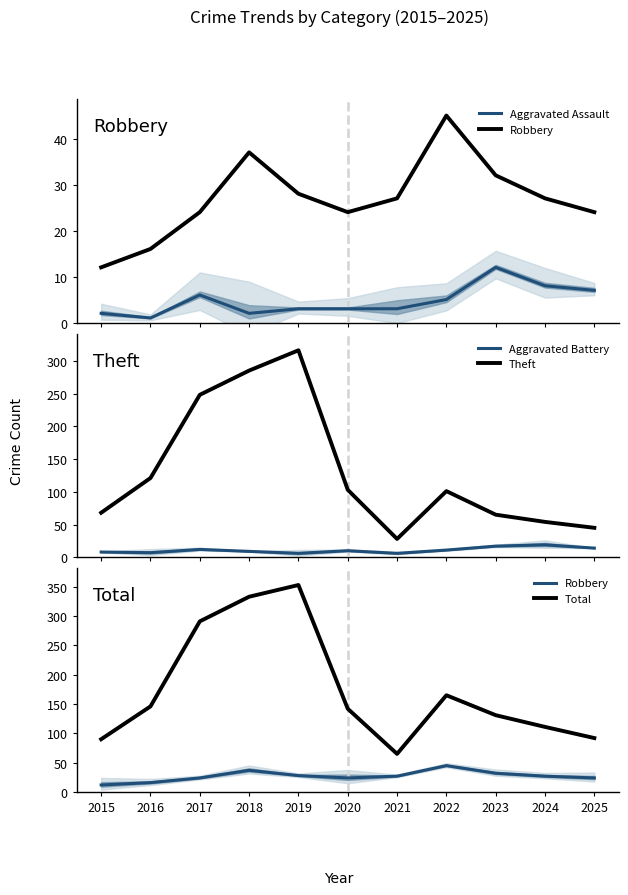

List the series in order of their peak value, highest first.

Total, Theft, Robbery, Aggravated Battery, Aggravated Assault